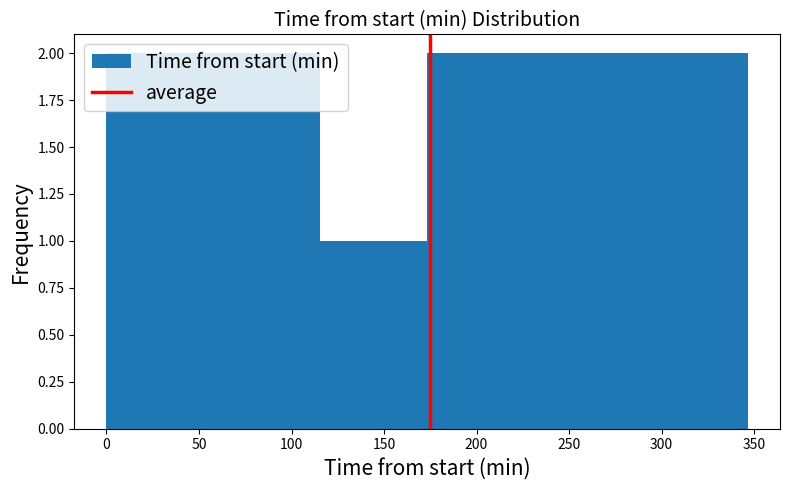

Reading left to right, list every bar in this chart as the range it spans on the x-axis followed by its height. Neither the bar edges nor the heights are printed on the chart, so give them approximately, as read against the axes.

0 to 60: 2
60 to 115: 2
115 to 175: 1
175 to 230: 2
230 to 290: 2
290 to 345: 2